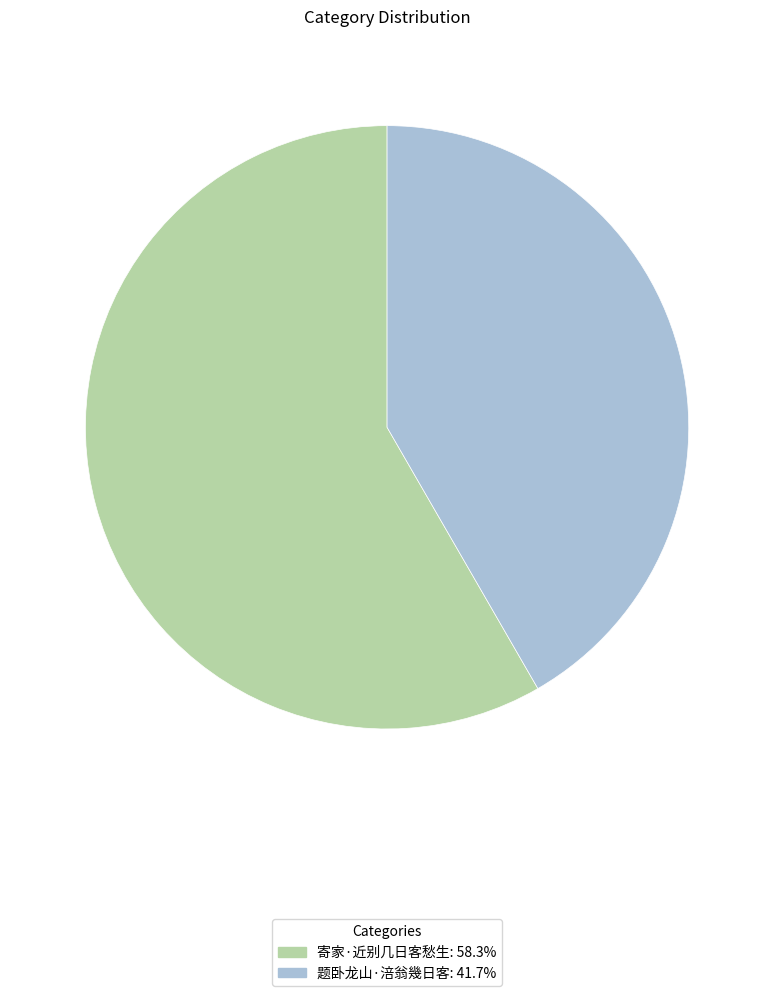

Which slice represents more than half of the pie?

寄家·近别几日客愁生